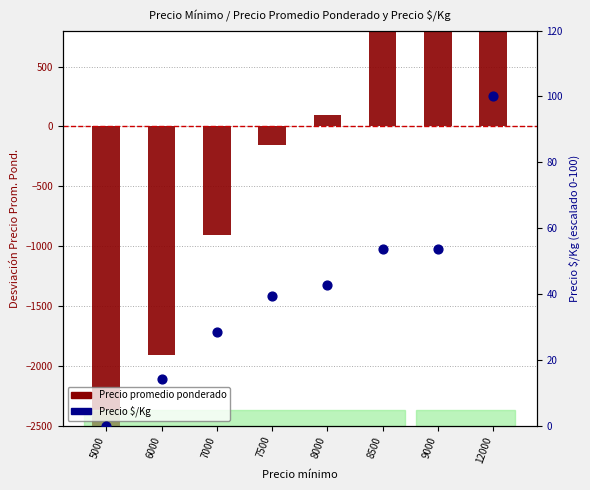

Which series has the largest Y range (max minus min)?

Precio promedio ponderado